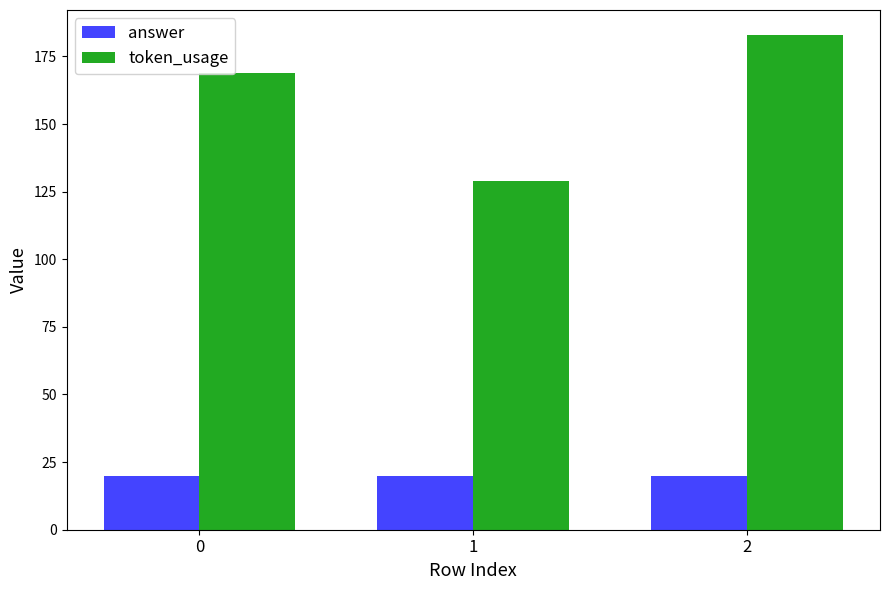

What is the approximate value of token_usage at 1?

129